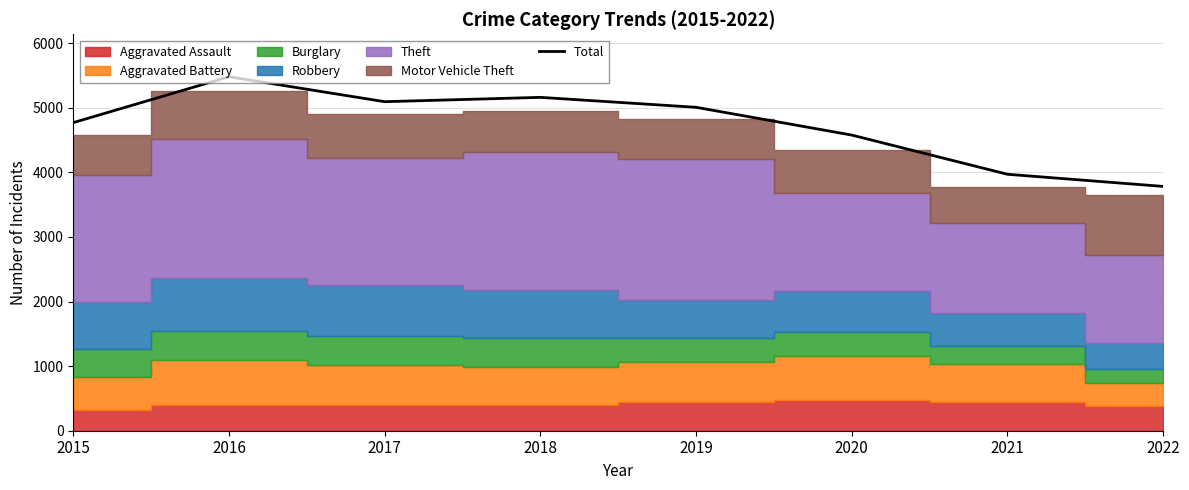

Is it true that the value at 2015 is 1477?

False